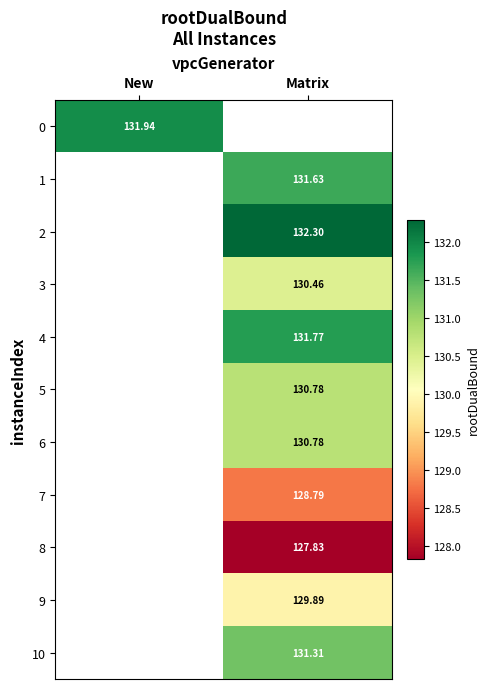

The value of 1 at Matrix is 41.4. True or false?

False